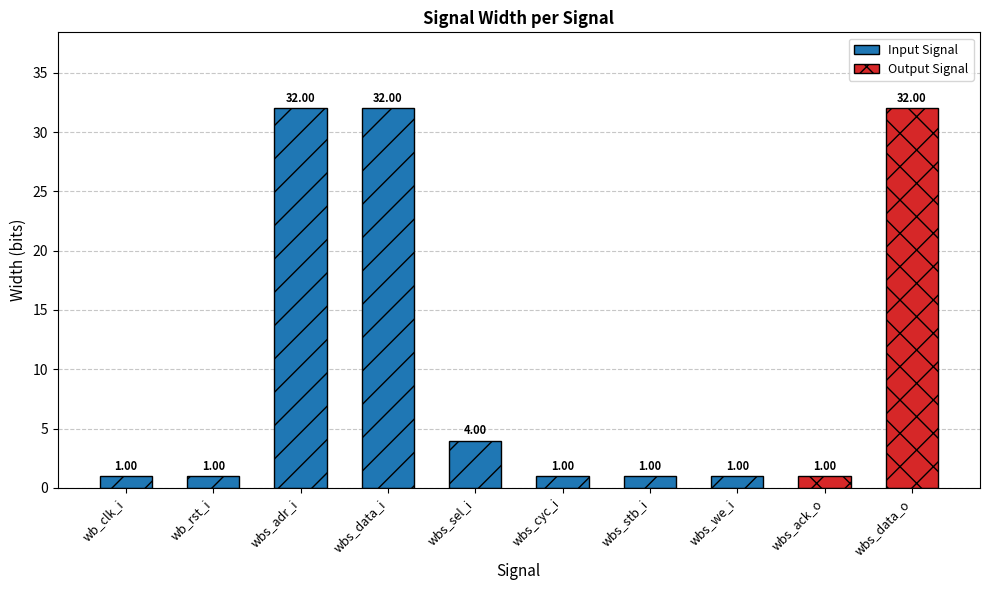

The chart shows a value of 1 at wb_rst_i. True or false?

True